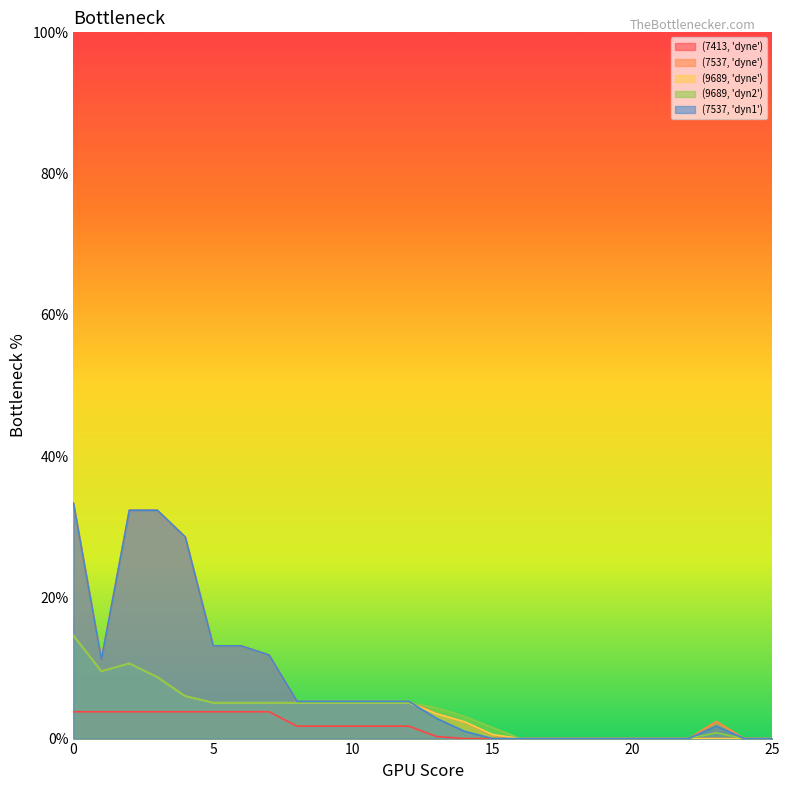

What is the sum of the (7537, 'dyn1') values at 13 and 3?

35.2